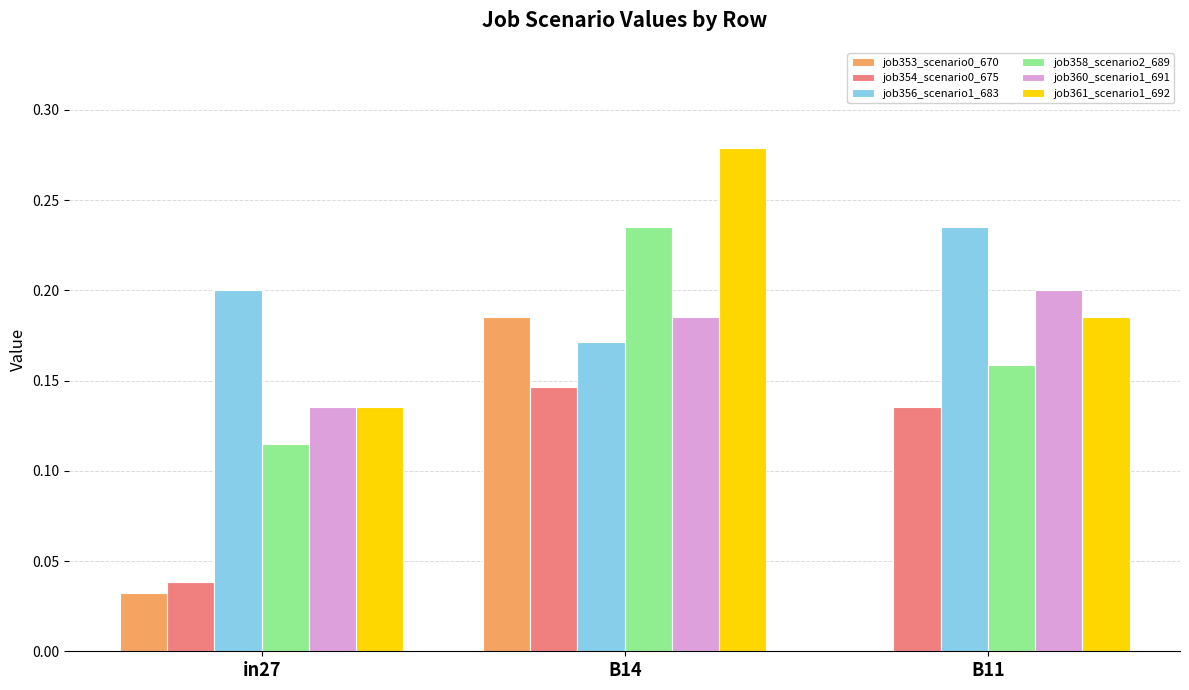

What is the total value across all series at B14?

1.2